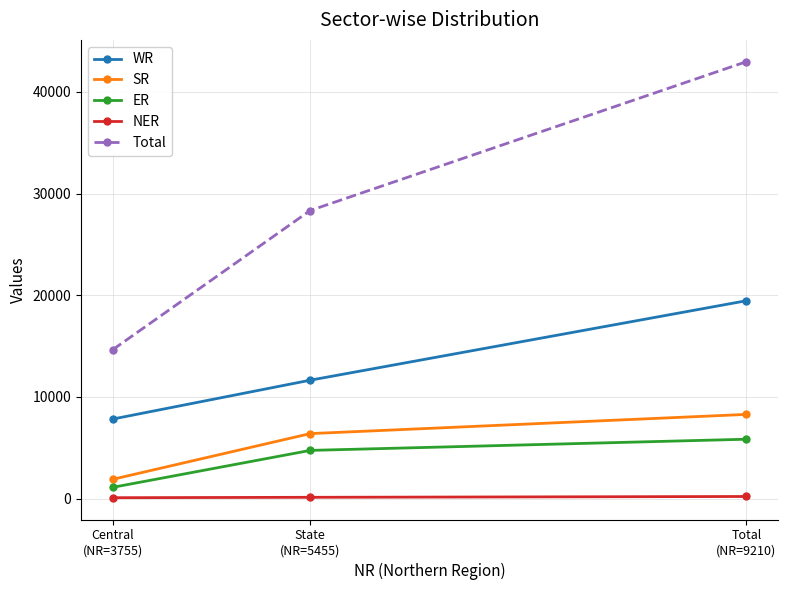

List the labels in order of WR value, smallest first.

Central
(NR=3755), State
(NR=5455), Total
(NR=9210)